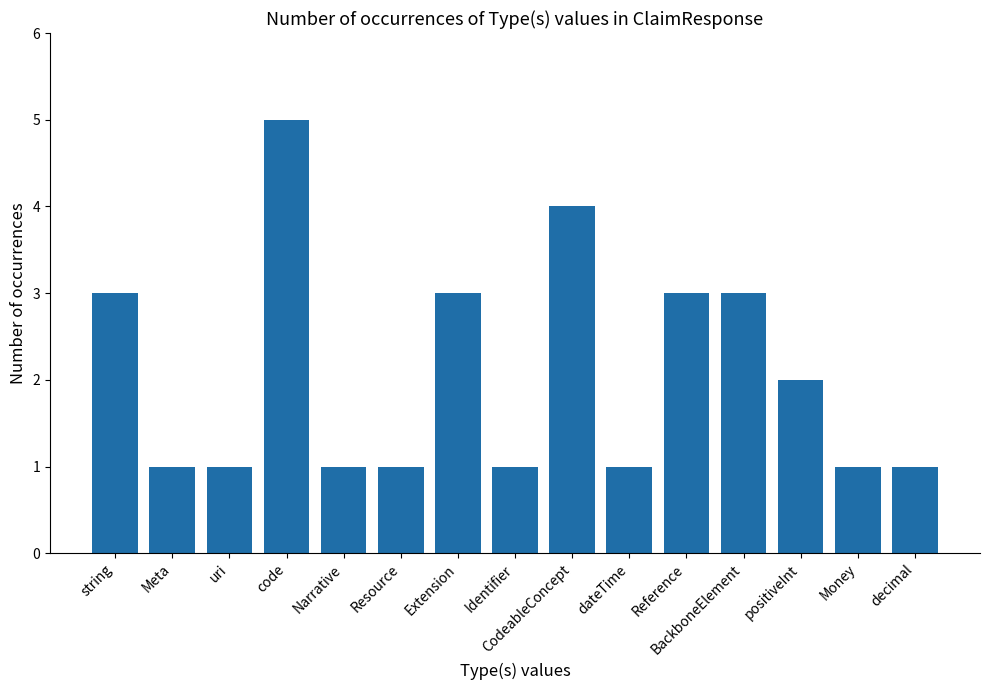

What is the difference between the maximum and minimum values?

4